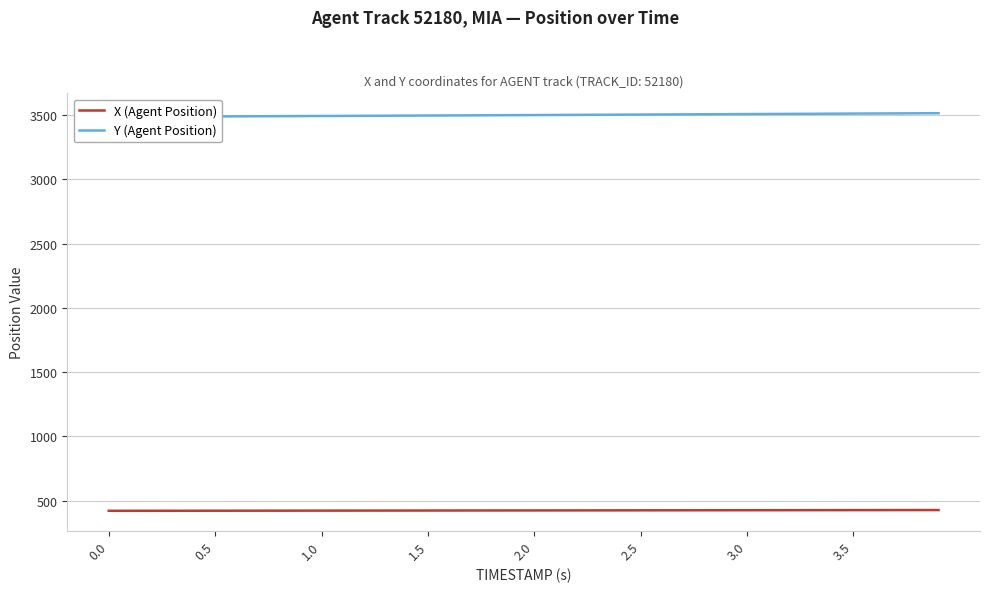

True or false: X (Agent Position) has more than 0 points higher than both neighbors.

False